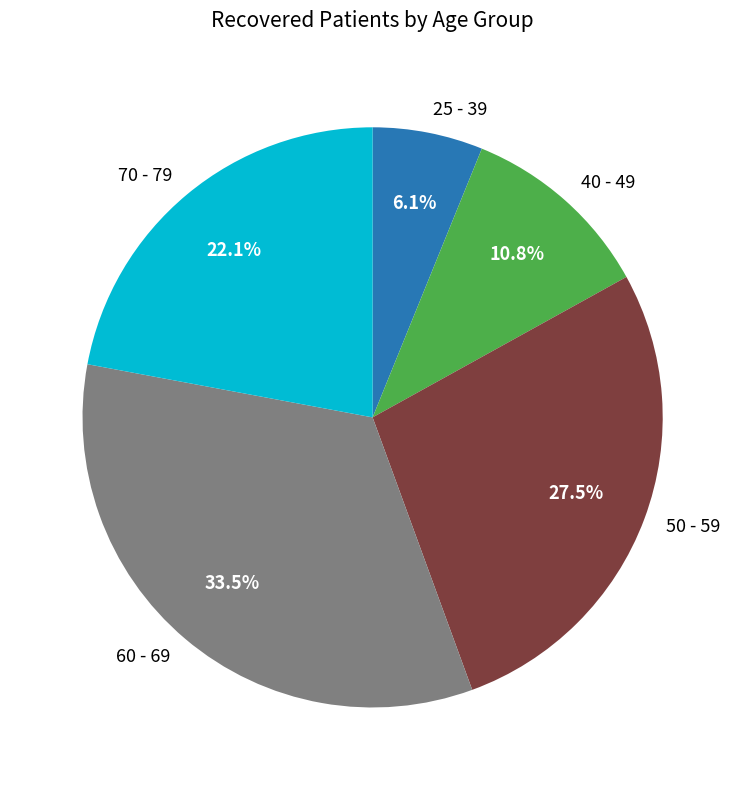

Is there any slice that represents more than half of the pie?

No